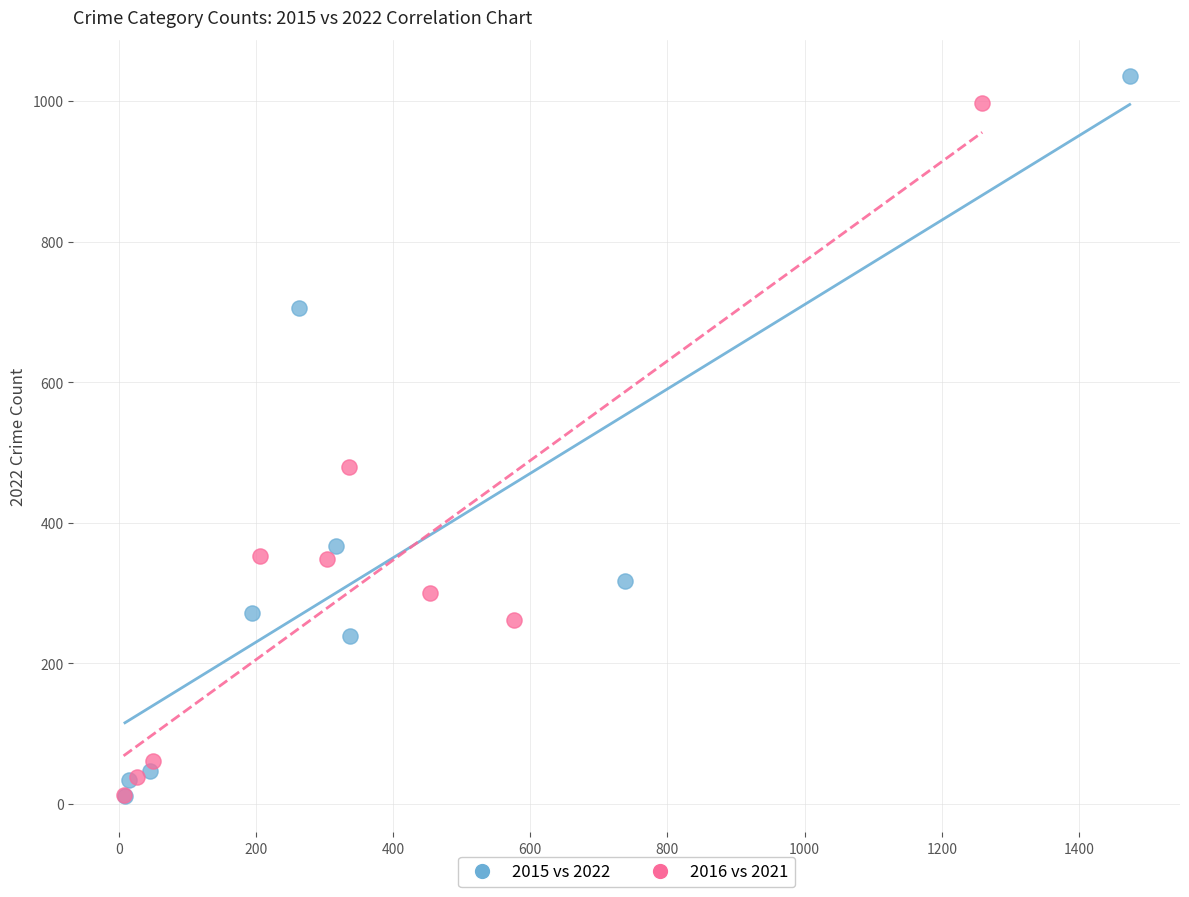

Which series has the widest spread of Y values?

2015 vs 2022